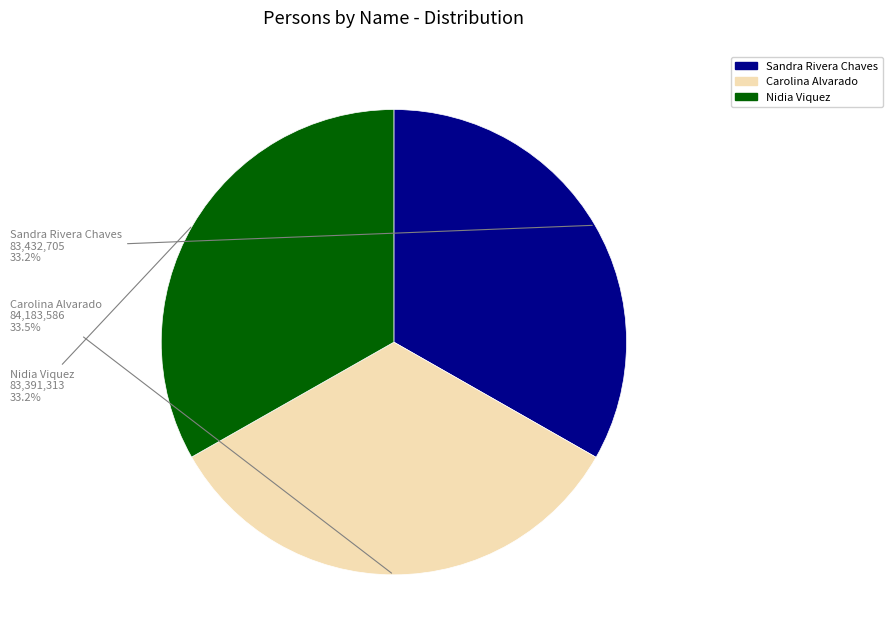

Is it true that Sandra Rivera Chaves is 33% of the pie?

True